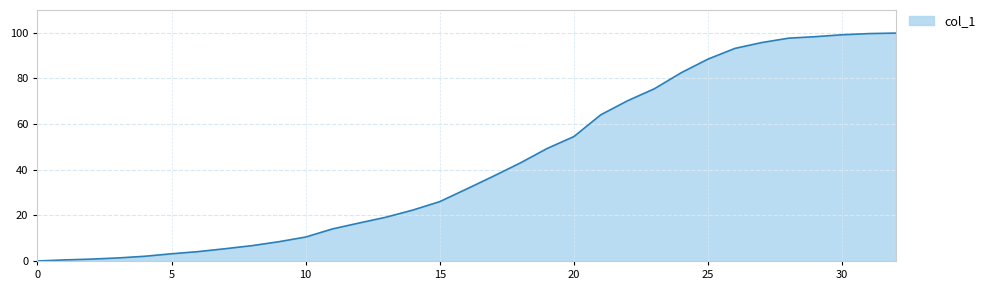

What is the maximum value shown in the chart?

99.9